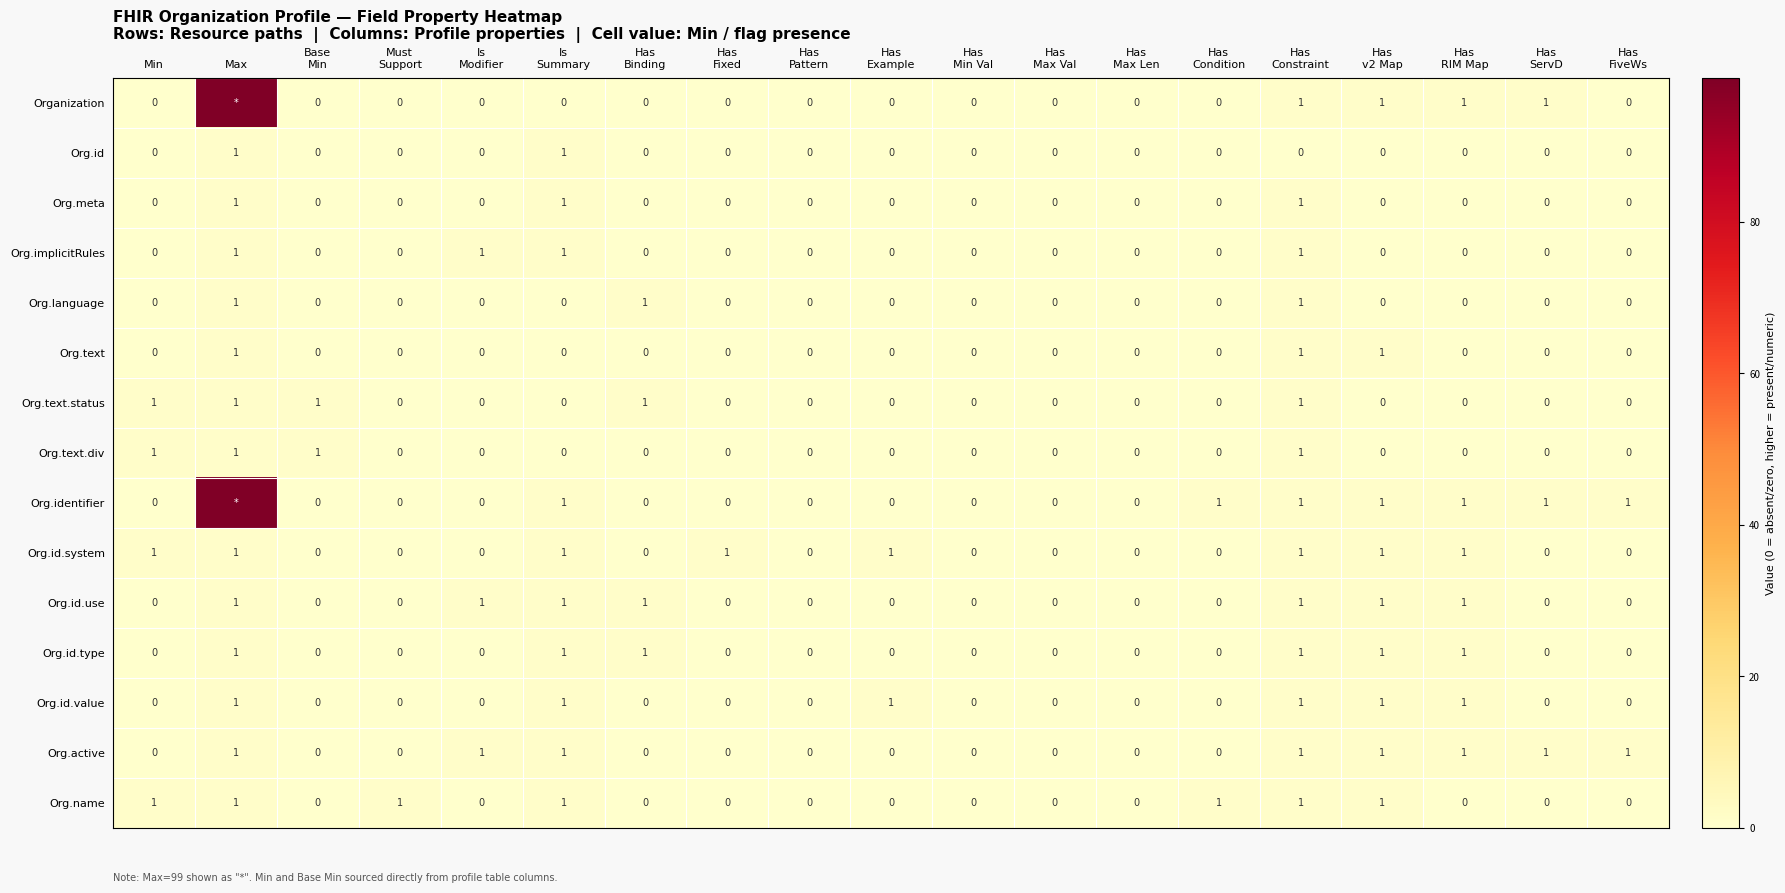

What is the sum of all Org.active values?

8